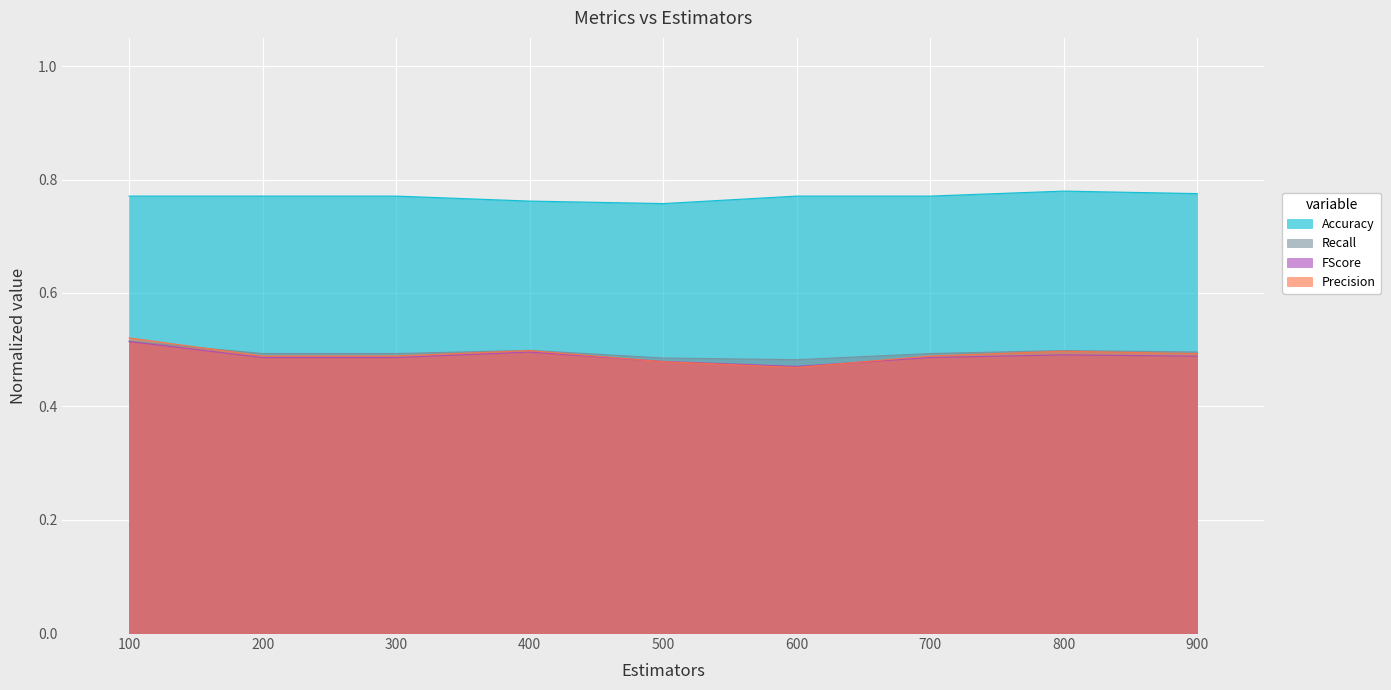

Reading left to right, list all the values displayed in this chart.

Accuracy: 0.8	0.8	0.8	0.8	0.8	0.8	0.8	0.8	0.8
Precision: 0.5	0.5	0.5	0.5	0.5	0.5	0.5	0.5	0.5
Recall: 0.5	0.5	0.5	0.5	0.5	0.5	0.5	0.5	0.5
FScore: 0.5	0.5	0.5	0.5	0.5	0.5	0.5	0.5	0.5